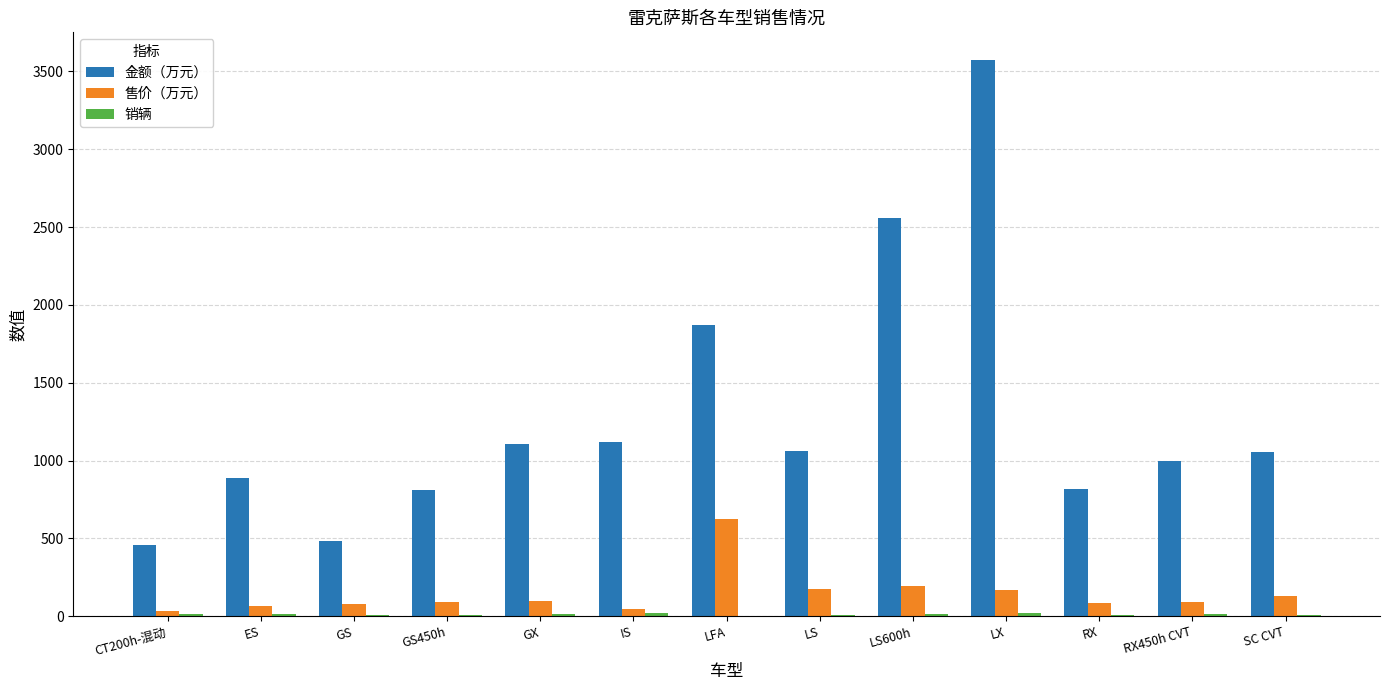

How many series are shown in this chart?

3